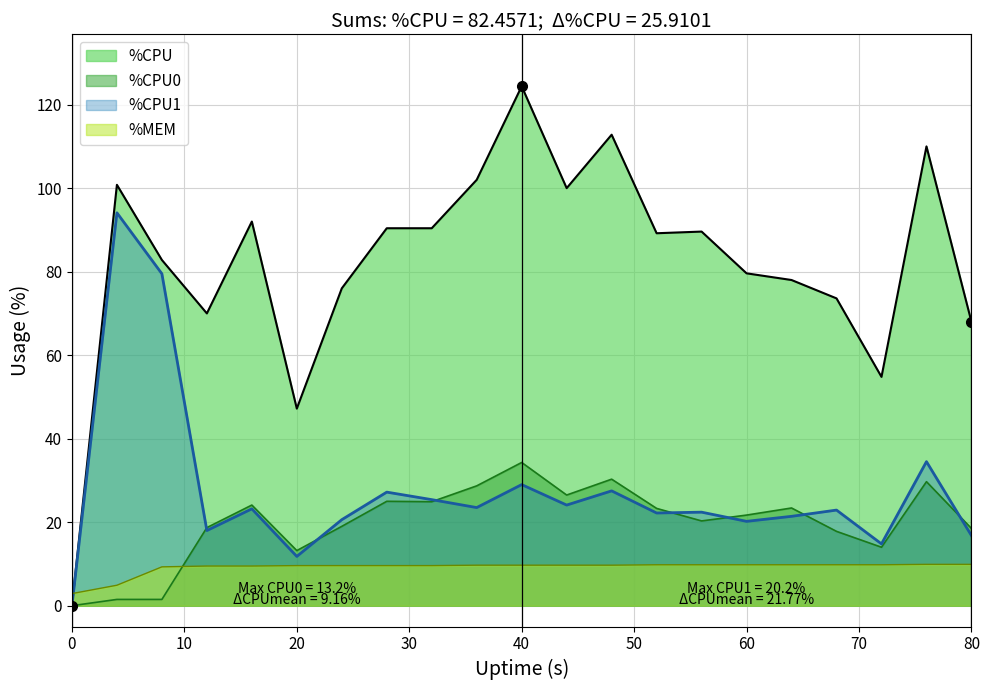

Where is %CPU nearest to the value 62?

80